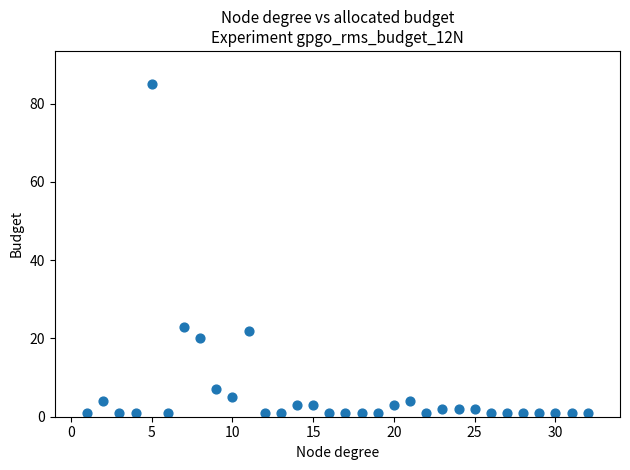

What Y value in the scatter plot is closest to 43?

23